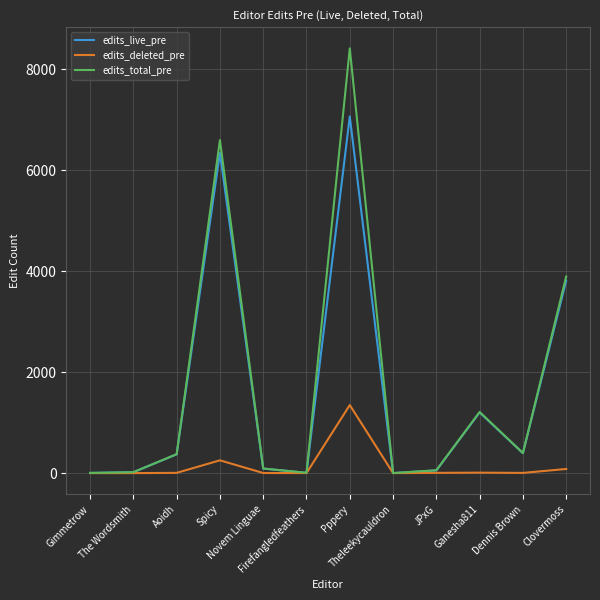

At which category is the sum across all series the highest?

Pppery